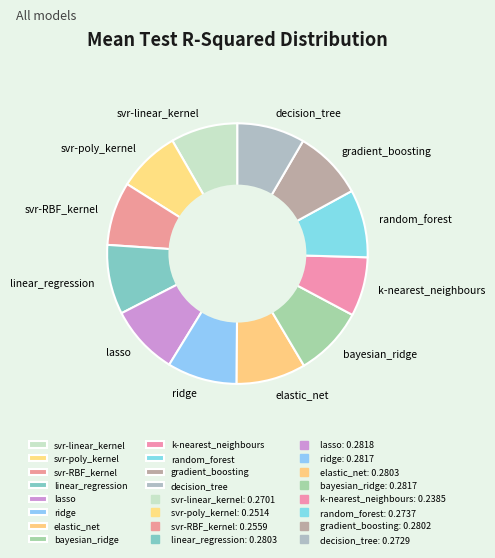

Does k-nearest_neighbours account for over 50% of the chart?

No